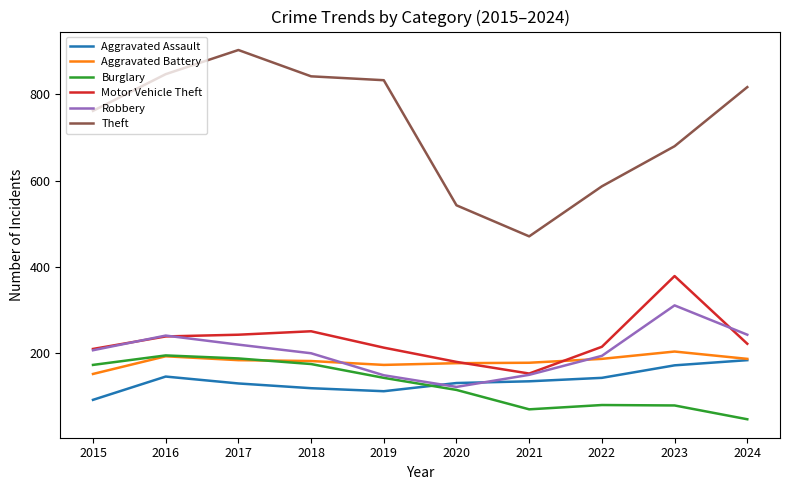

The value of Robbery at 2018 is 200. True or false?

True